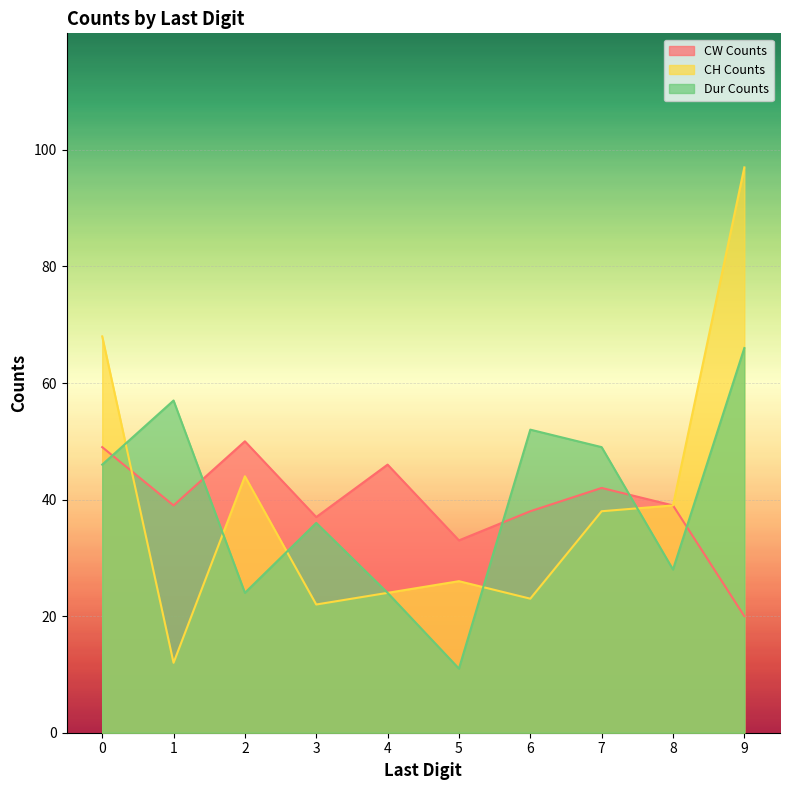

What is the value of the CH Counts point at the 5th from the left?

24